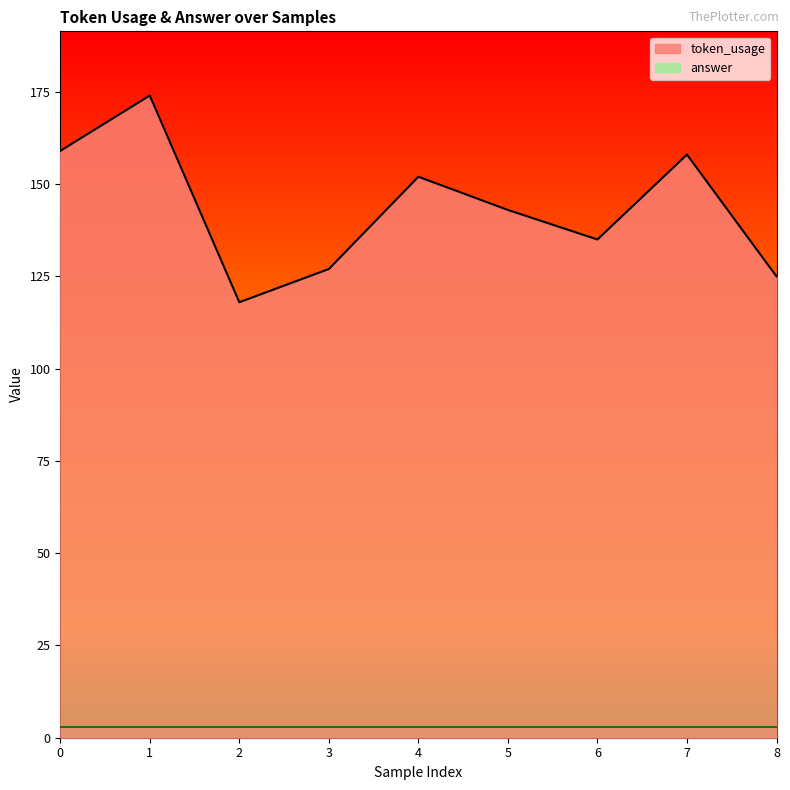

At which category does the data reach its first local peak?

1